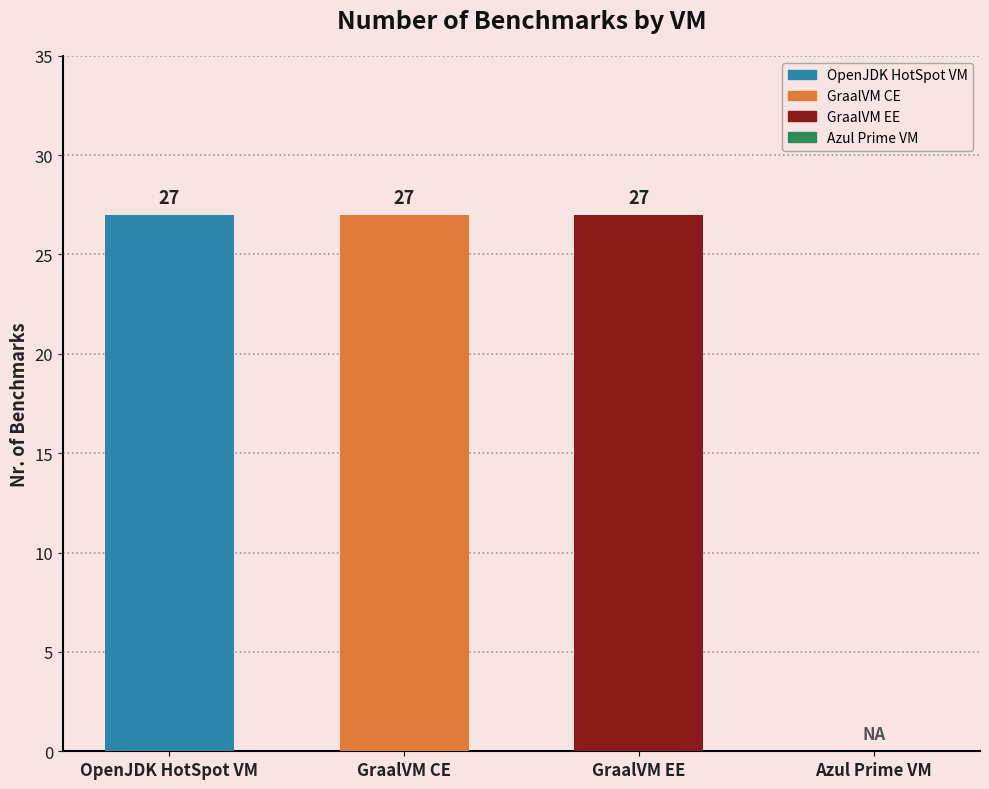

Reading left to right, what are all the values shown in this chart?

OpenJDK HotSpot VM=27	GraalVM CE=27	GraalVM EE=27	Azul Prime VM=0